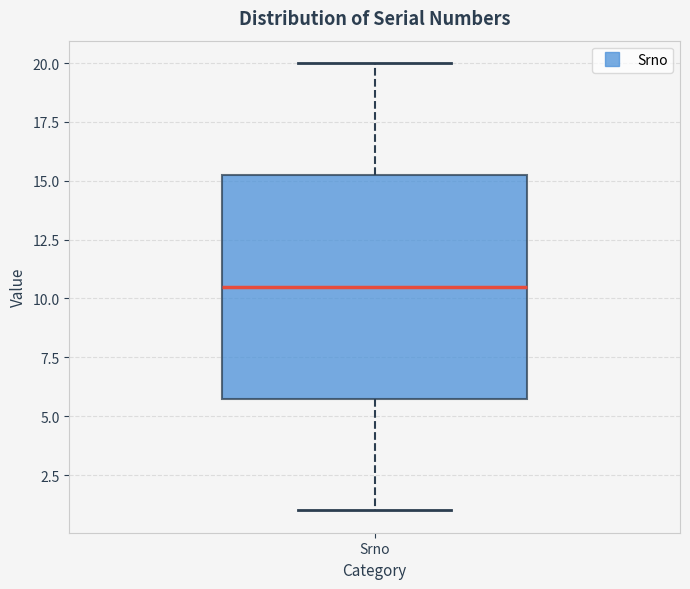

Where does the upper whisker of the box for Srno end on the y-axis? The values are not printed on the chart, so give them approximately, as read against the axis.

20.0